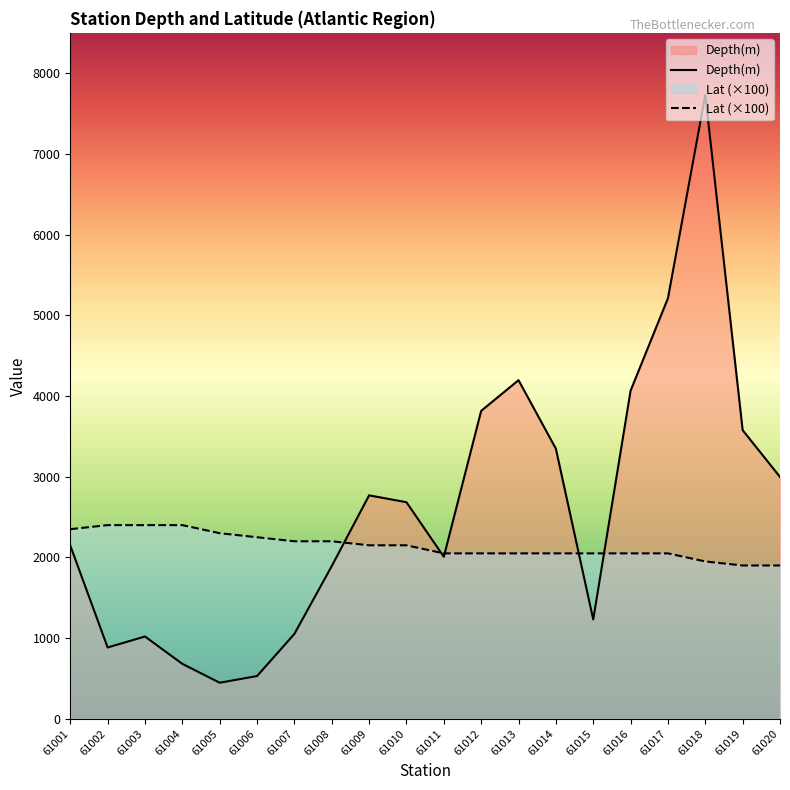

Where is Lat nearest to the value 2150?

61009